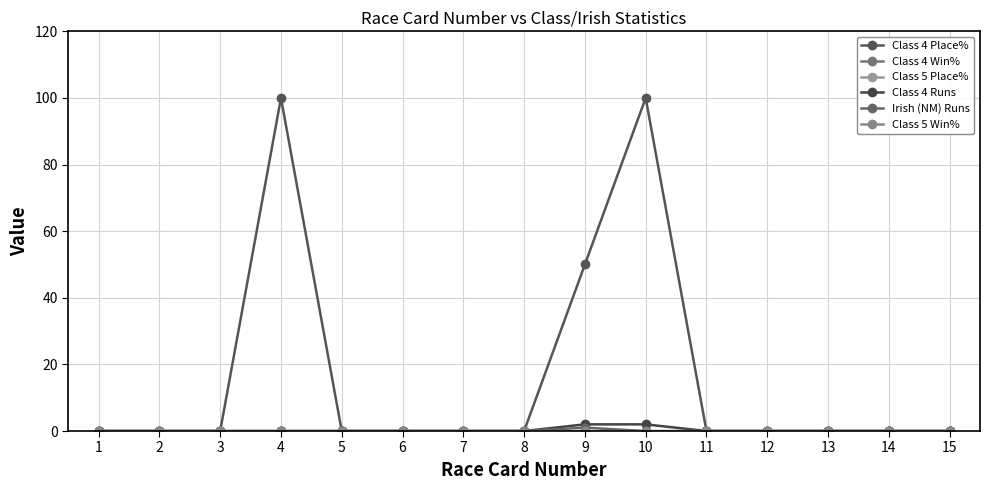

How many data points in Class 4 Runs are above 0?

2